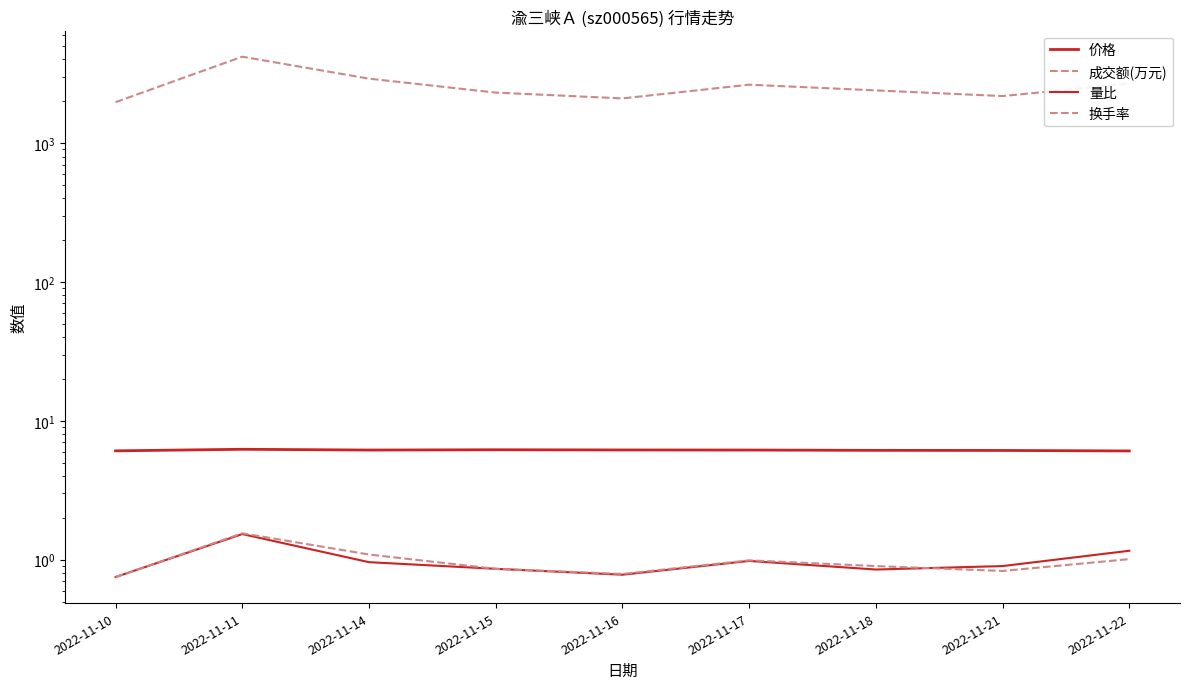

Which category has the highest value in the 价格 series?

2022-11-11